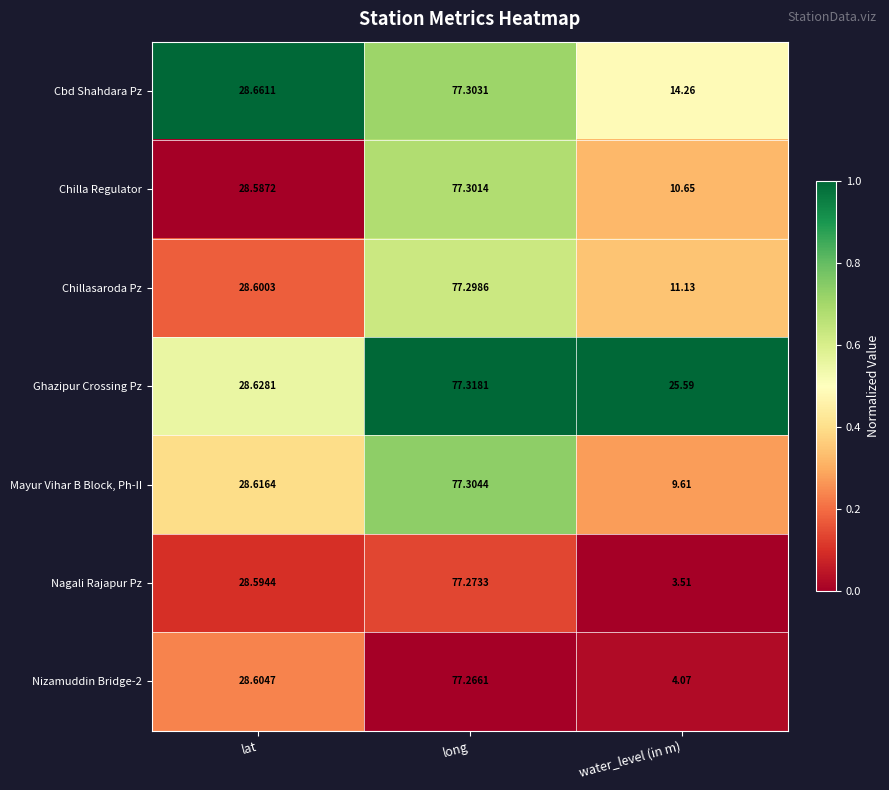

Is the value of Chilla Regulator at lat greater than the value of Ghazipur Crossing Pz at water_level (in m)?

Yes